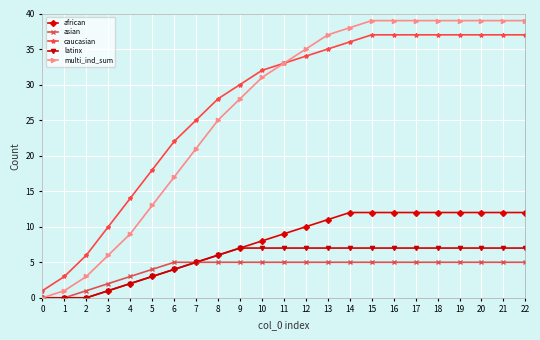

Rank the series by their maximum value, from lowest to highest.

asian, latinx, african, caucasian, multi_ind_sum